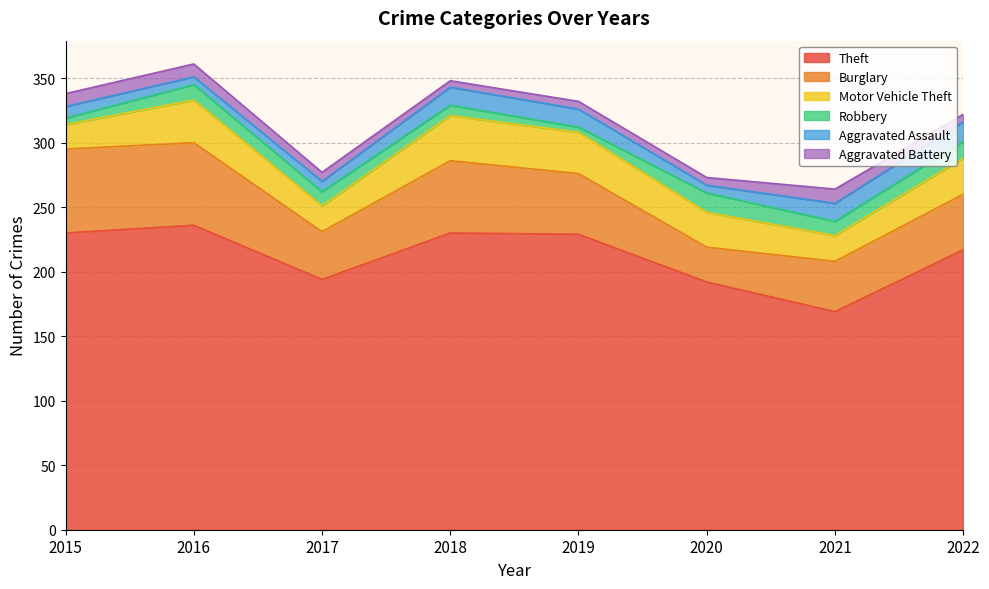

The Aggravated Battery series shows 5 at 2018. True or false?

True